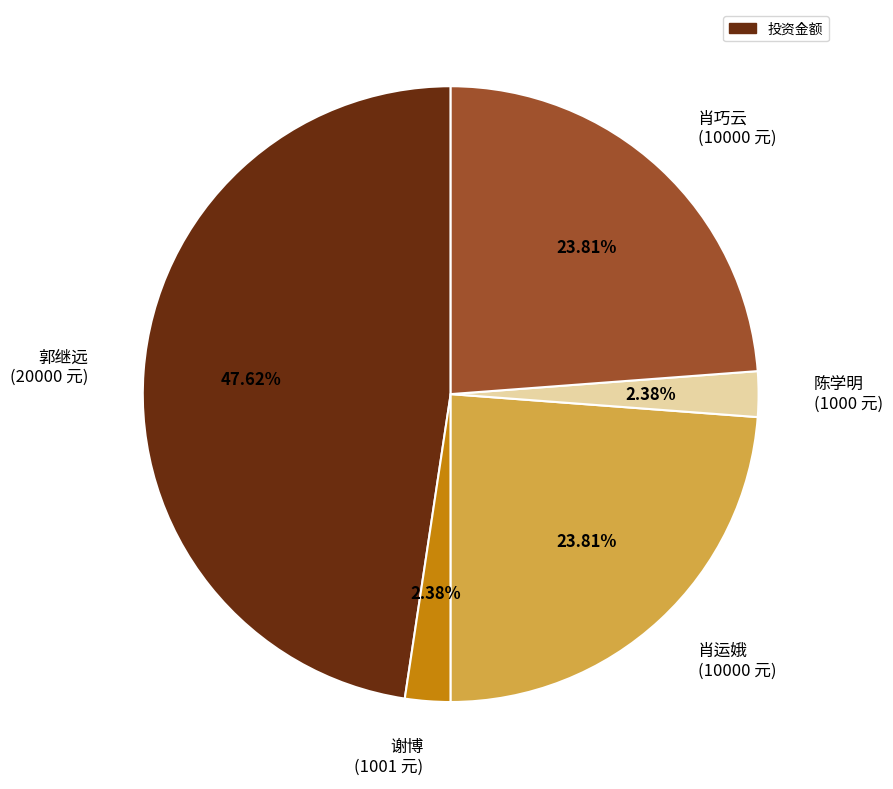

To the nearest percent, what is the difference between the 陈学明 and 郭继远 slice percentages?

45%